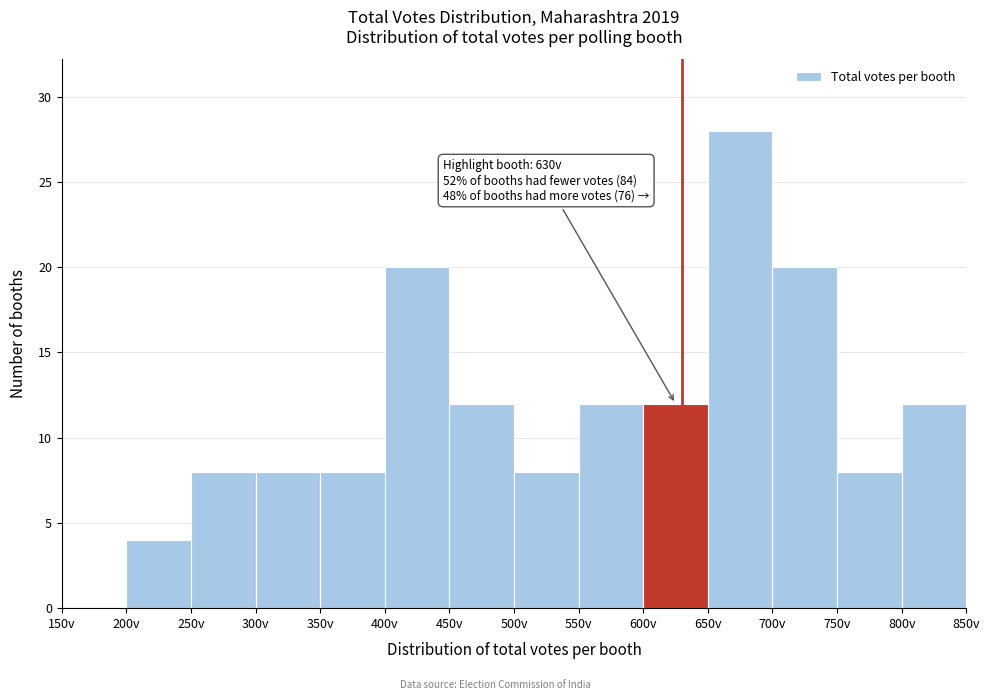

Over which range of the x-axis is the bar tallest?

650 to 700